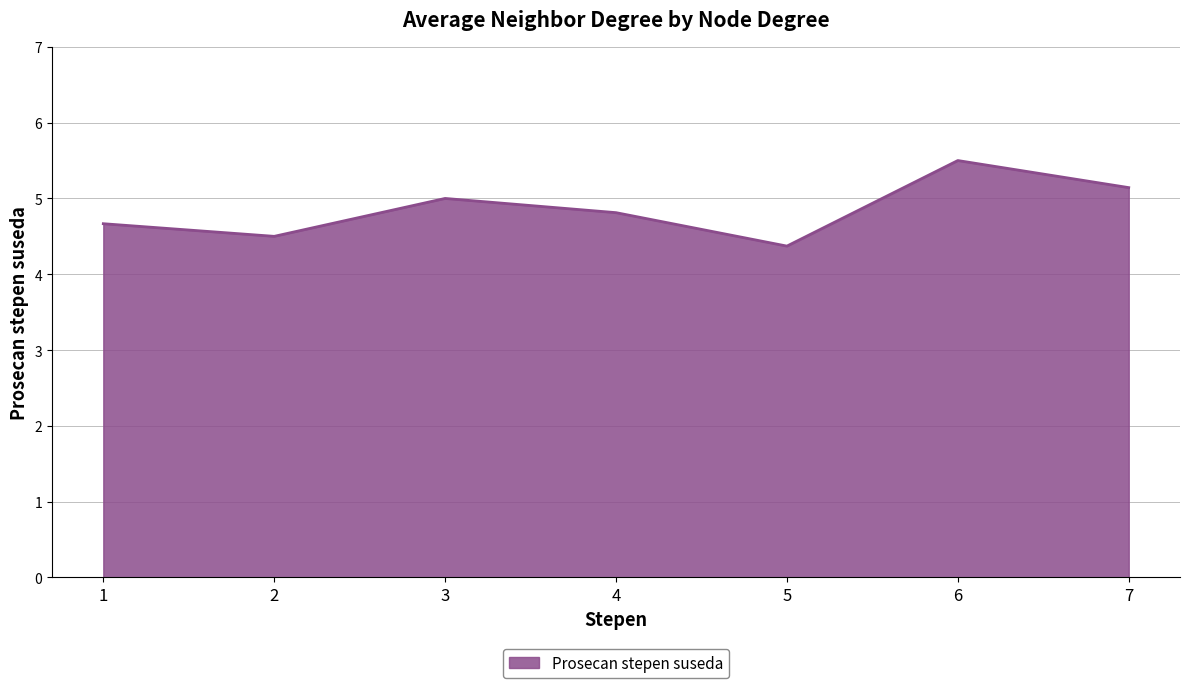

What is the minimum value shown in the chart?

4.4